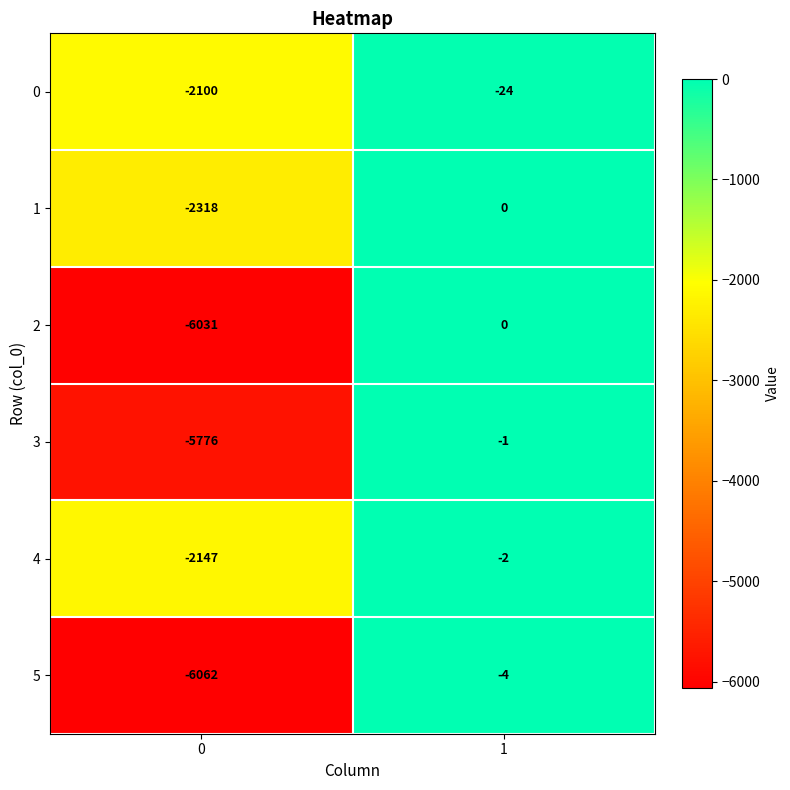

Rank the categories by 1 value from highest to lowest.

1, 0